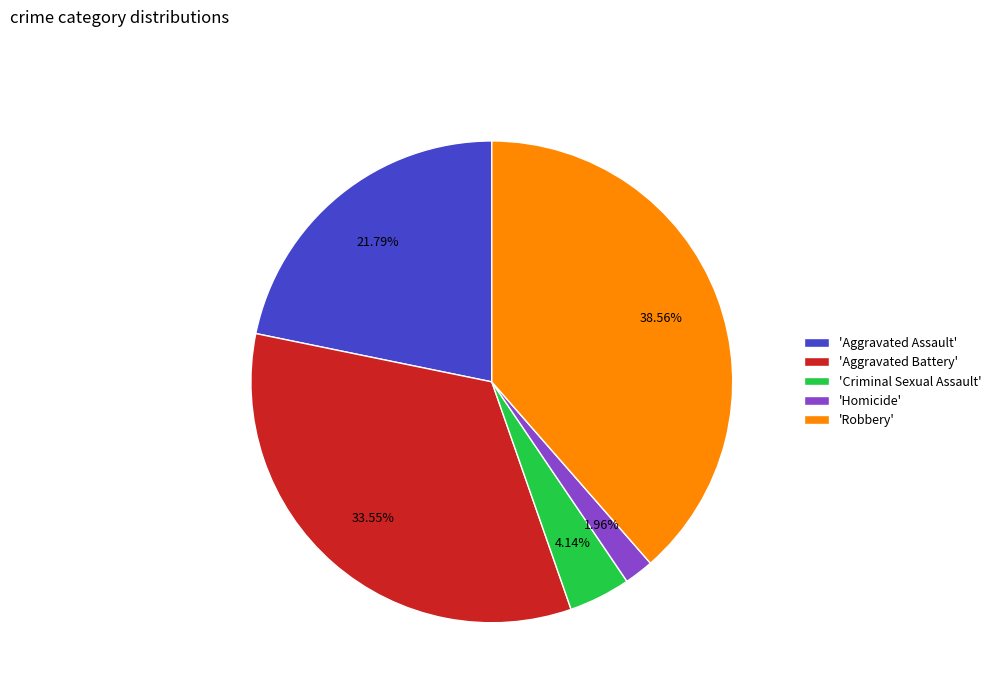

Is the sum of 'Aggravated Battery' and 'Robbery' greater than half?

Yes